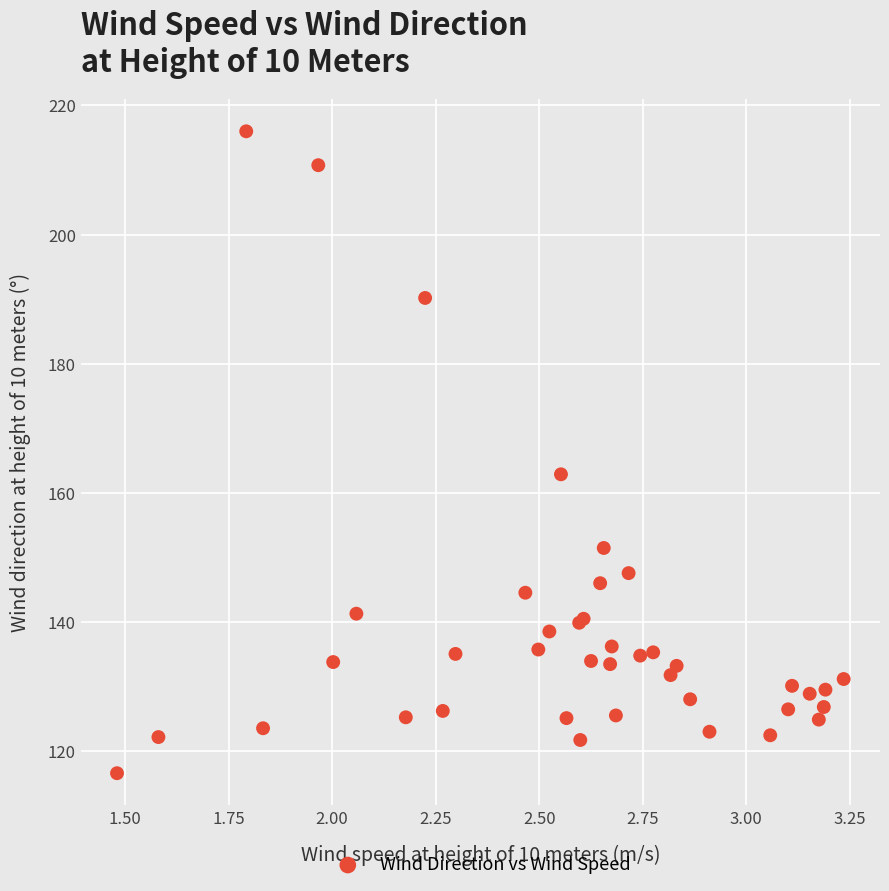

What Y value in the scatter plot is closest to 166?

162.9